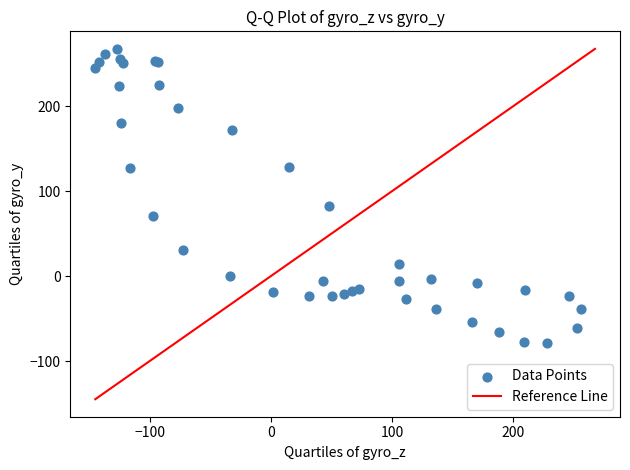

What Y value in the scatter plot is closest to 94?

82.2